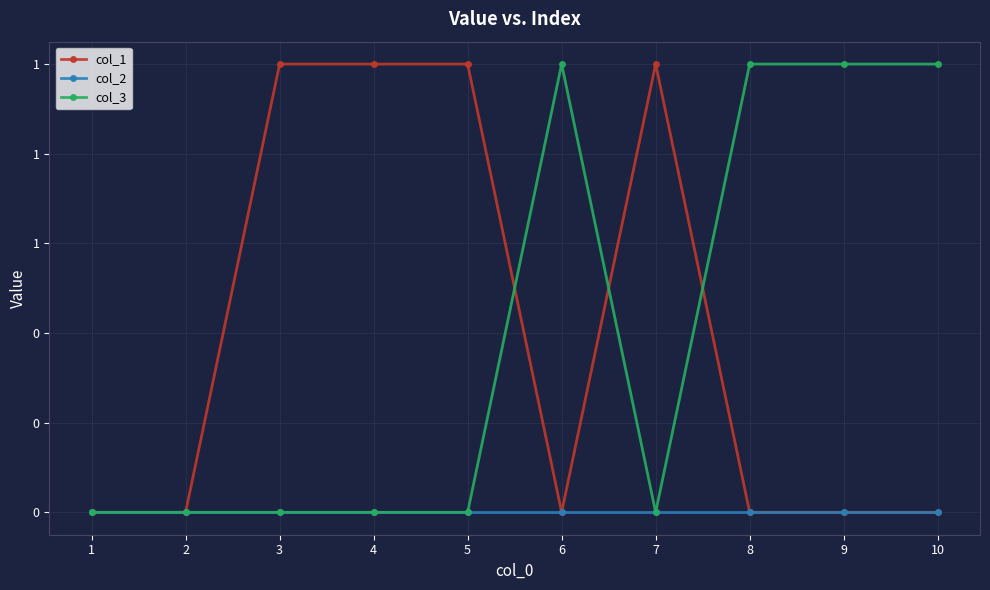

Reading left to right, transcribe all the data shown in this chart.

col_1: 1=0	2=0	3=1	4=1	5=1	6=0	7=1	8=0	9=0	10=0
col_2: 1=0	2=0	3=0	4=0	5=0	6=0	7=0	8=0	9=0	10=0
col_3: 1=0	2=0	3=0	4=0	5=0	6=1	7=0	8=1	9=1	10=1